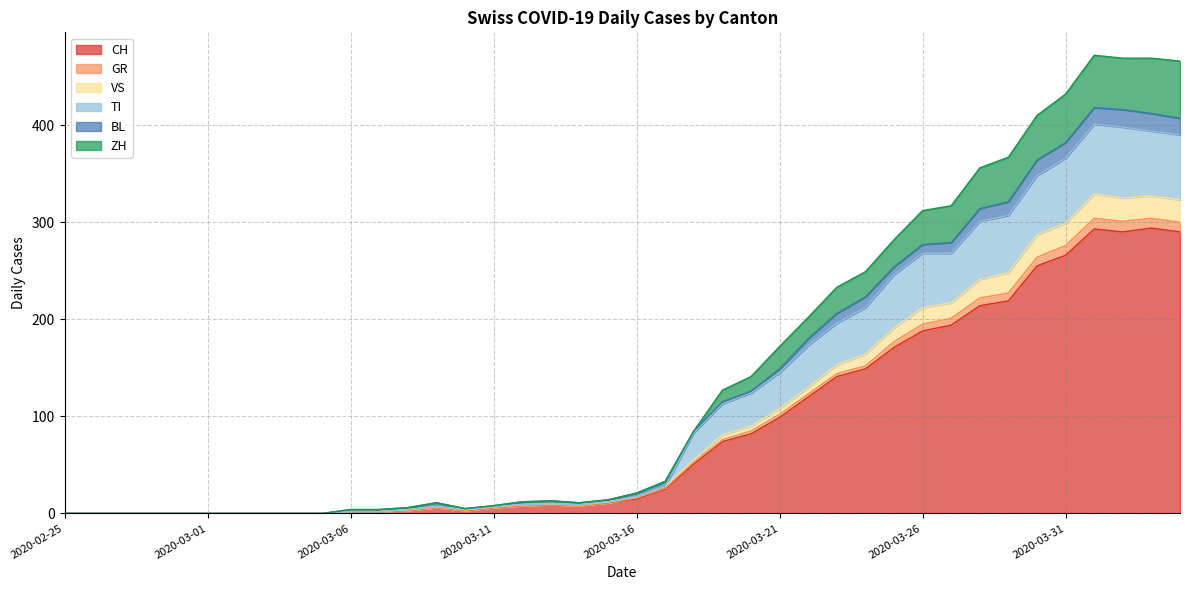

What are all the series names shown in the legend?

CH, GR, VS, TI, BL, ZH